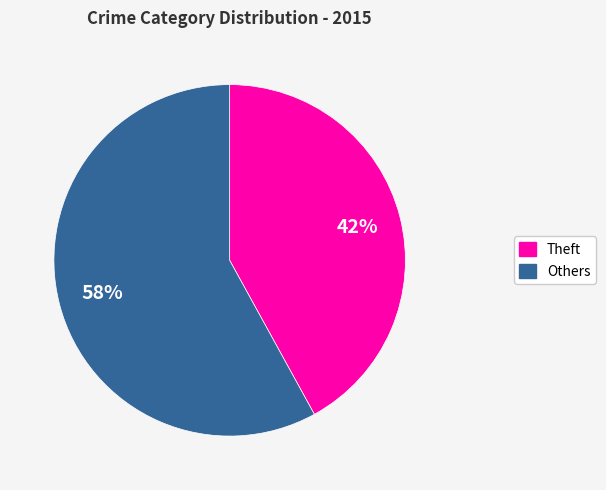

To the nearest percent, what is the difference between the largest and smallest slice percentages?

16%